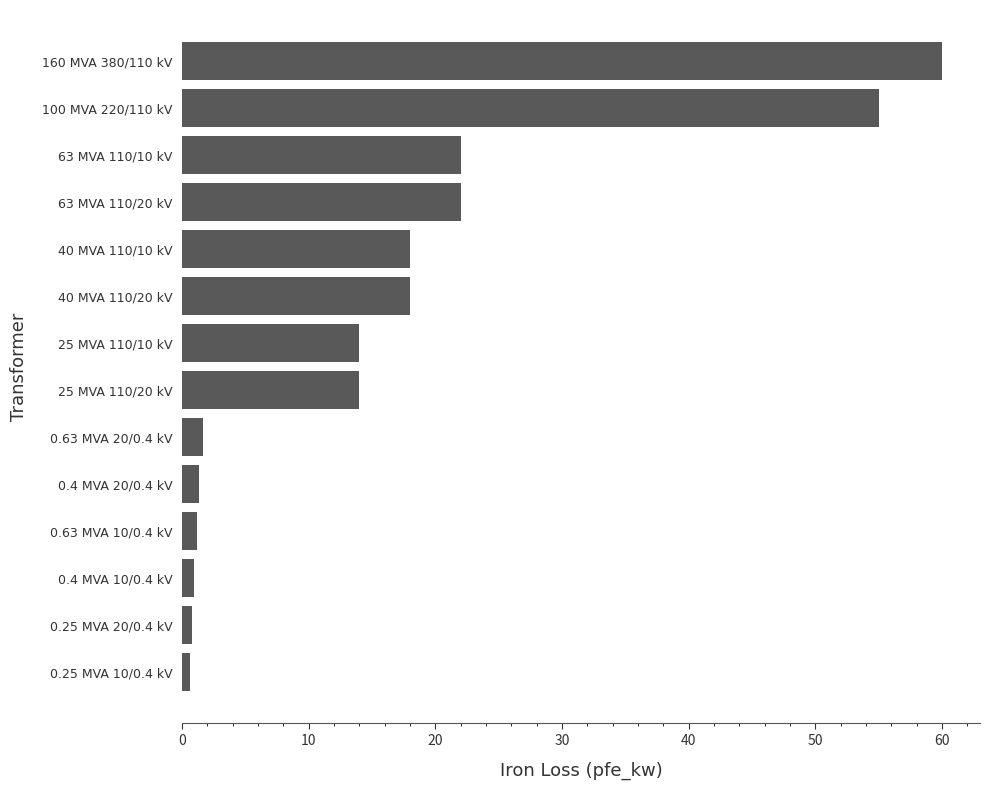

Is it true that the value at 160 MVA 380/110 kV is 18.8?

False